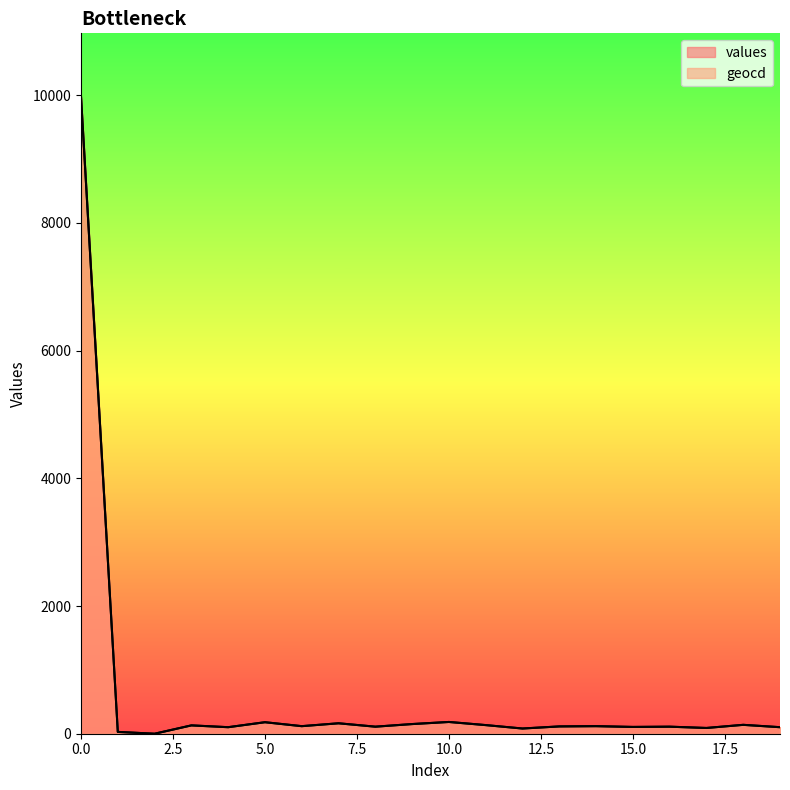

Which series has the largest range (max minus min)?

values